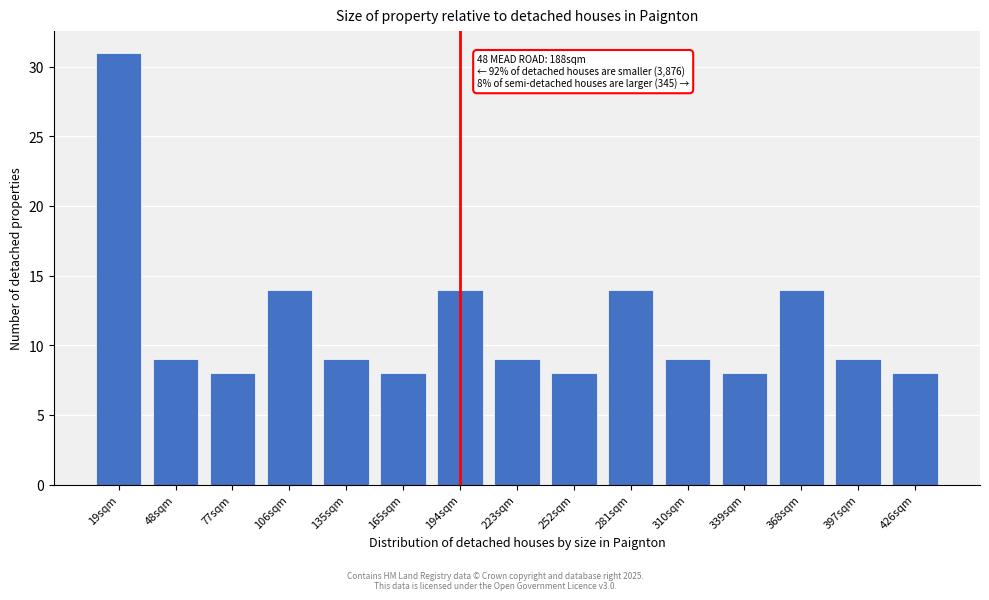

Reading left to right, what are all the values shown in this chart?

19sqm=31	48sqm=9	77sqm=8	106sqm=14	135sqm=9	165sqm=8	194sqm=14	223sqm=9	252sqm=8	281sqm=14	310sqm=9	339sqm=8	368sqm=14	397sqm=9	426sqm=8